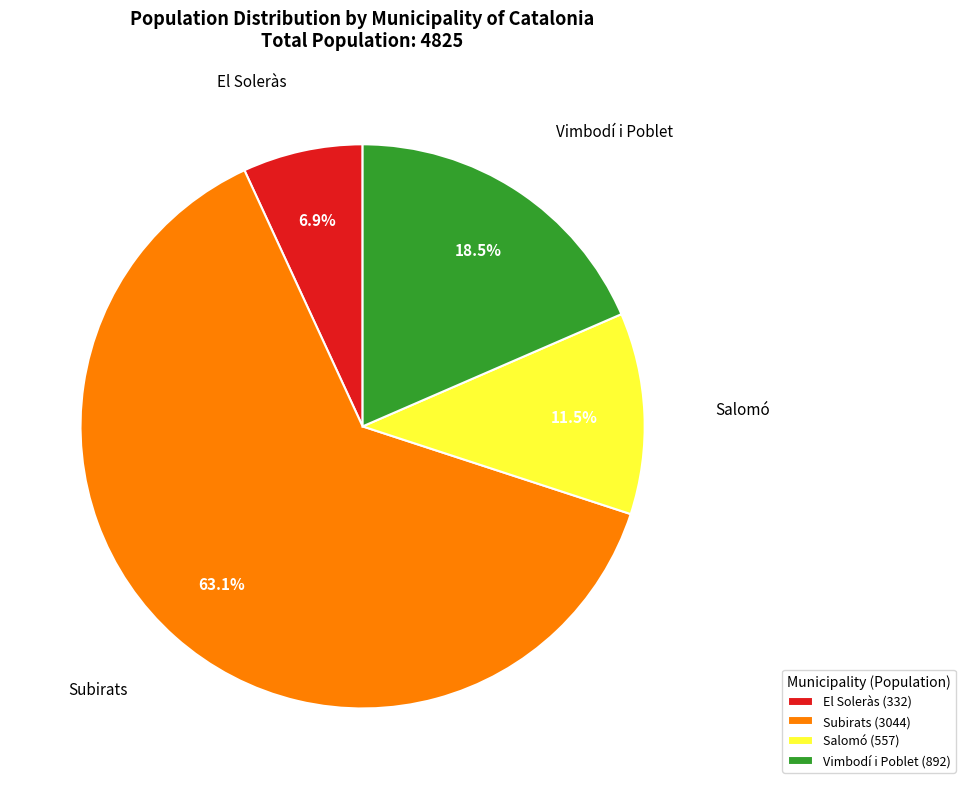

What percentage do Subirats and El Soleràs together represent?

70.0%